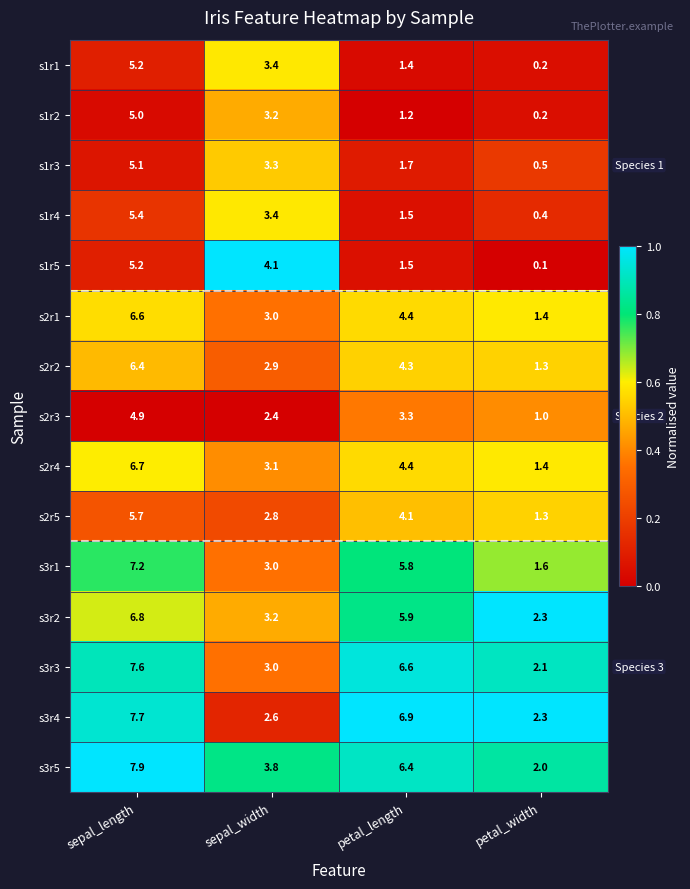

True or false: s1r4 has a value of 0.8 at petal_length.

False